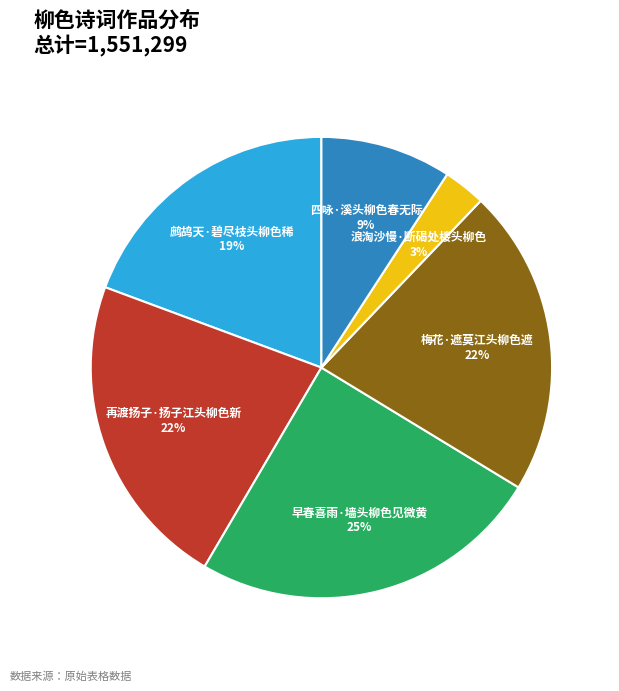

How many segments does this pie chart have?

6